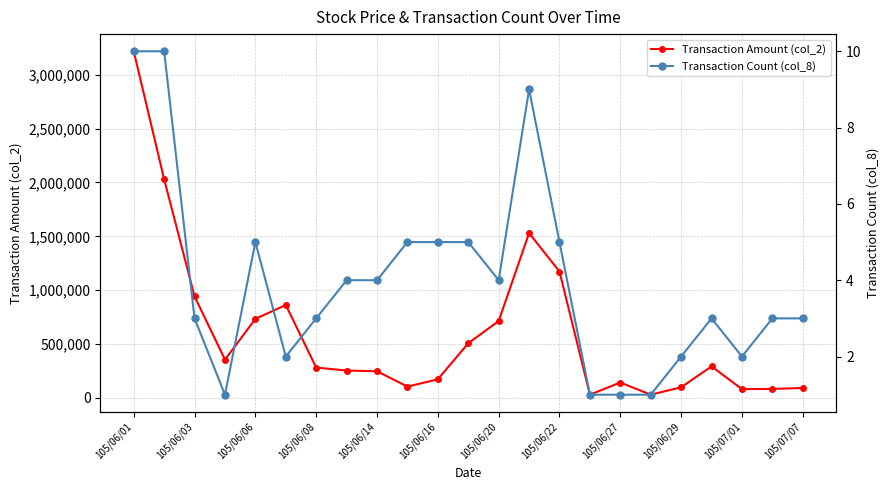

The value of Transaction Amount (col_2) at 105/07/01 is 81600. True or false?

True